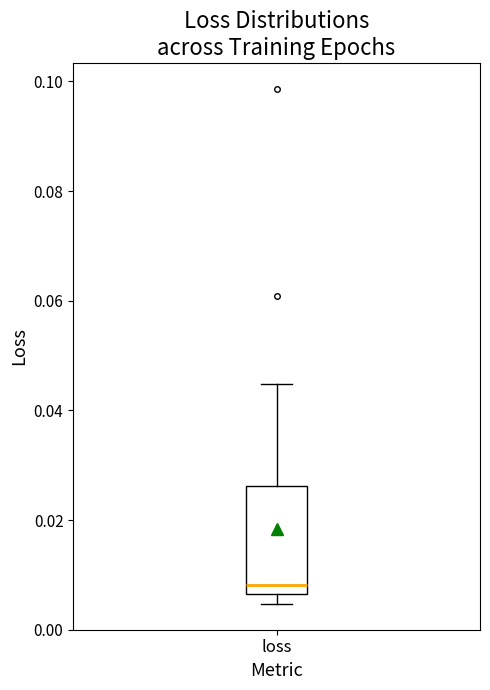

Where is the upper edge of the box for loss on the y-axis? The values are not printed on the chart, so give them approximately, as read against the axis.

0.026